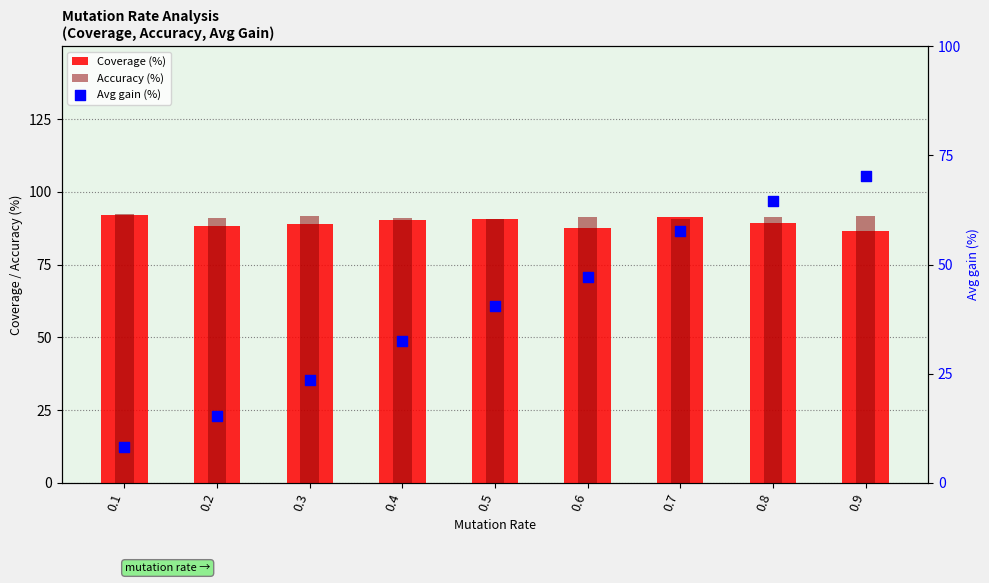

What are all the series names shown in the legend?

Coverage (%), Accuracy (%), Avg gain (%)